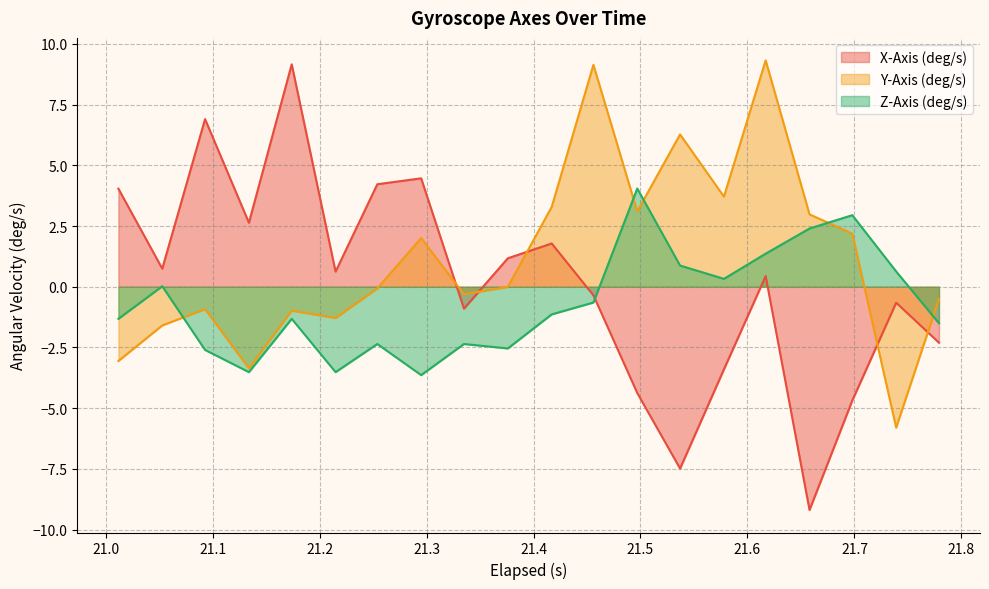

What is the maximum value for X-Axis (deg/s)?

9.2